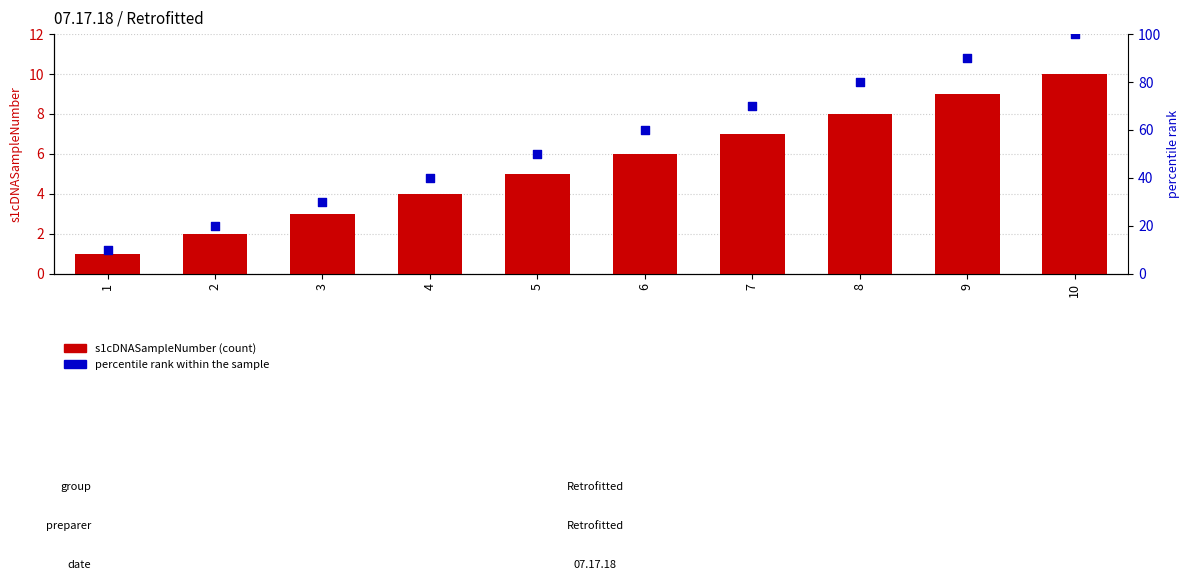

Which series has the largest Y range (max minus min)?

percentile rank within the sample